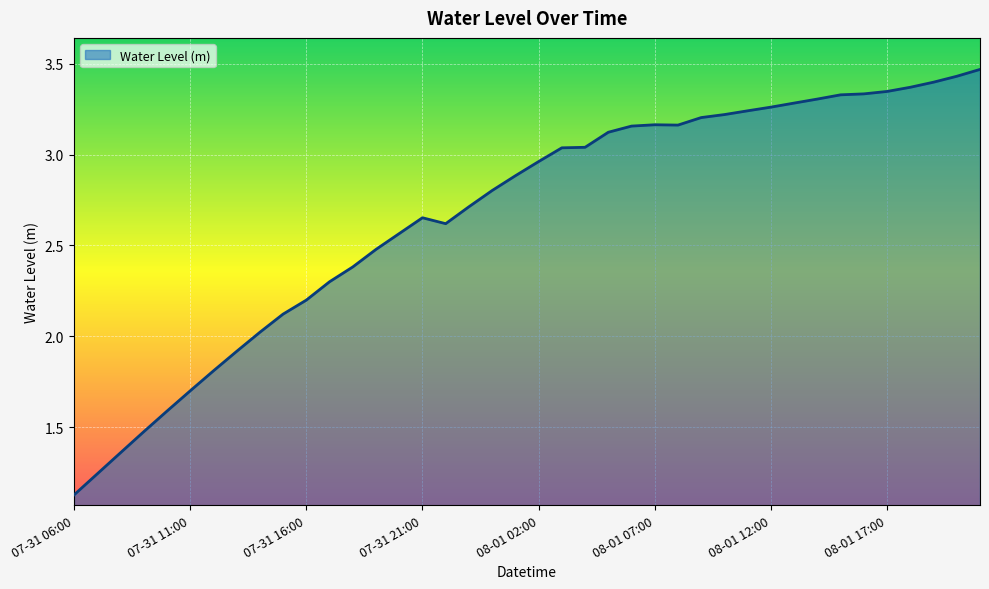

What is the sum of all values?

106.8